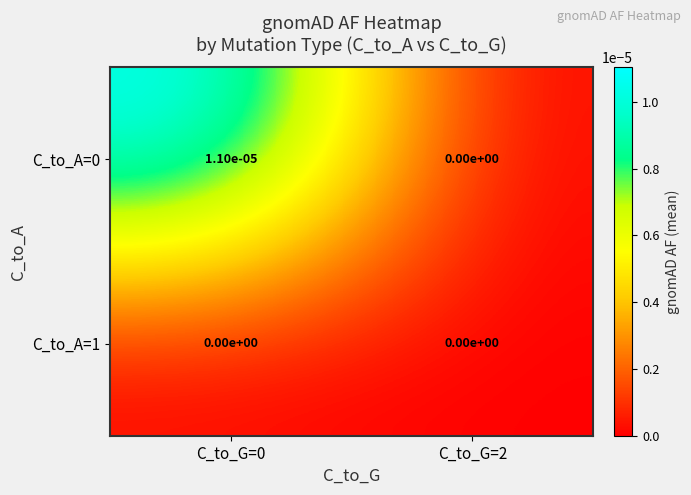

Is it true that C_to_A=1 equals 0.0 at C_to_G=2?

True